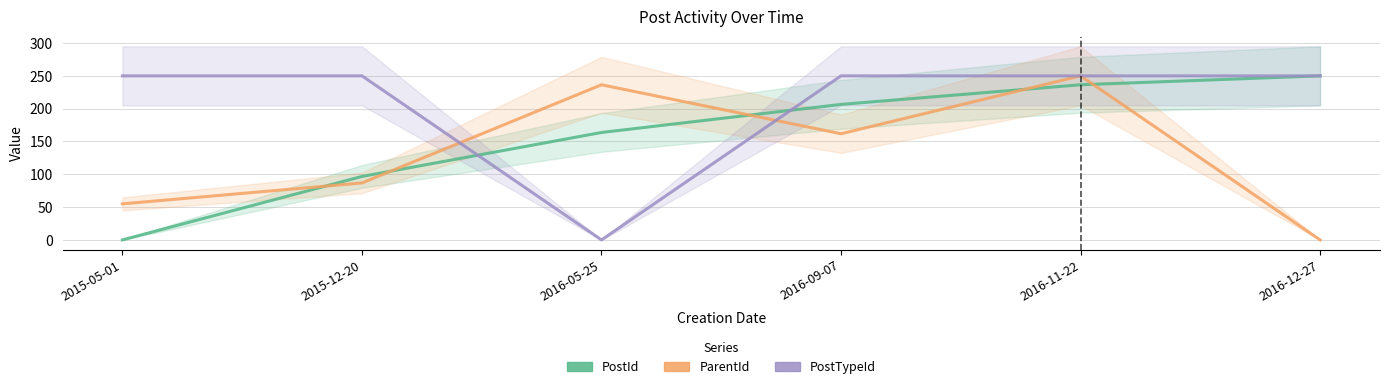

At which category does ParentId reach its first local valley?

2016-09-07